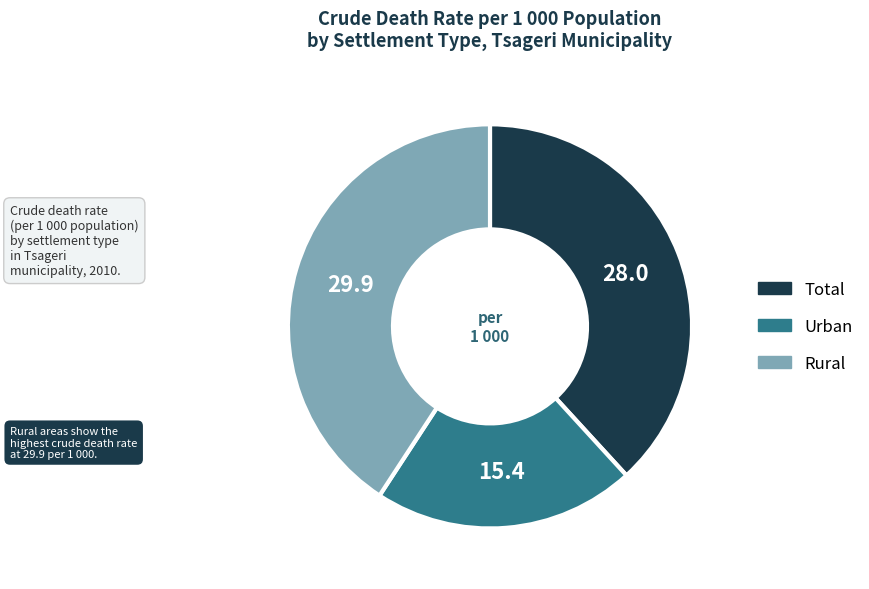

Is it true that Total is 38% of the pie?

True